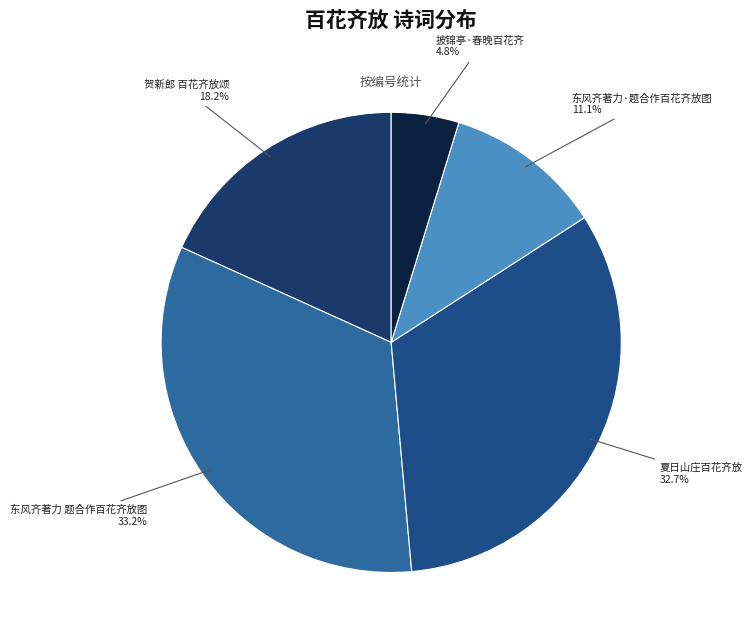

Is there a majority slice in this chart?

No